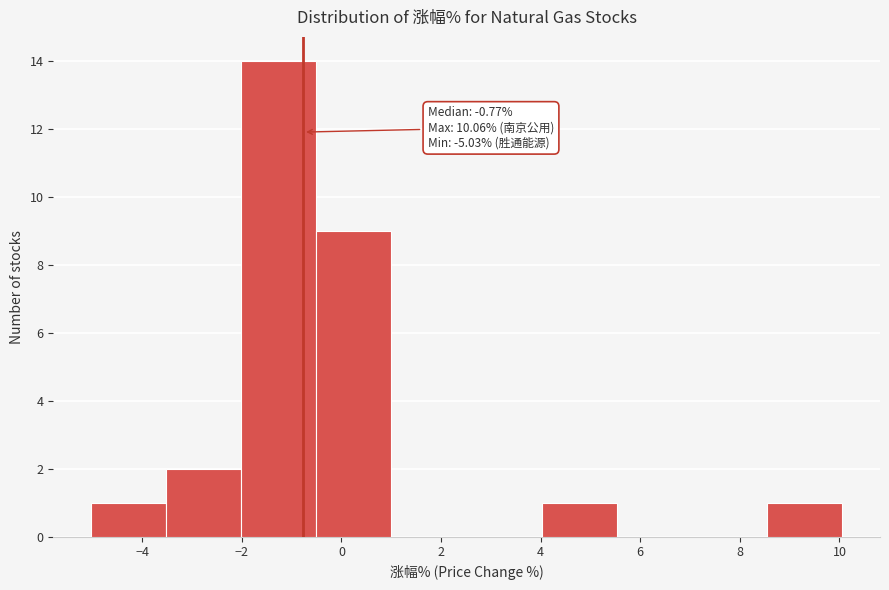

Which range on the x-axis has the tallest bar?

-2.0 to -0.6